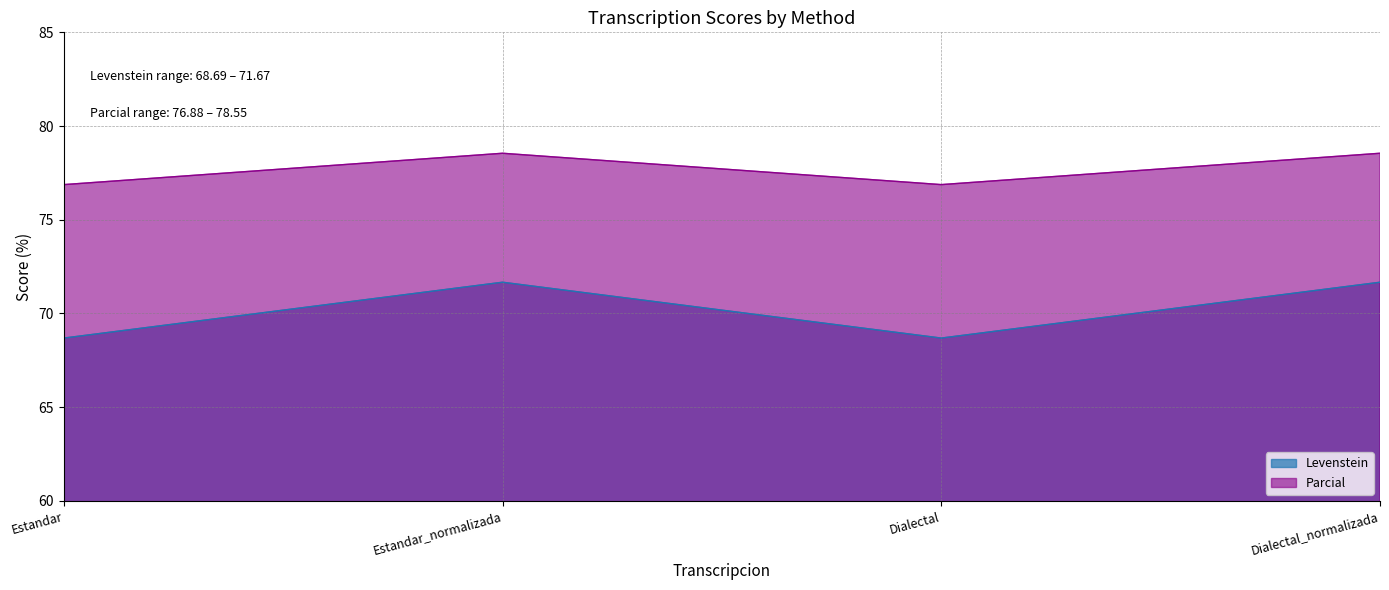

Does the chart display data point markers on the line(s)?

No